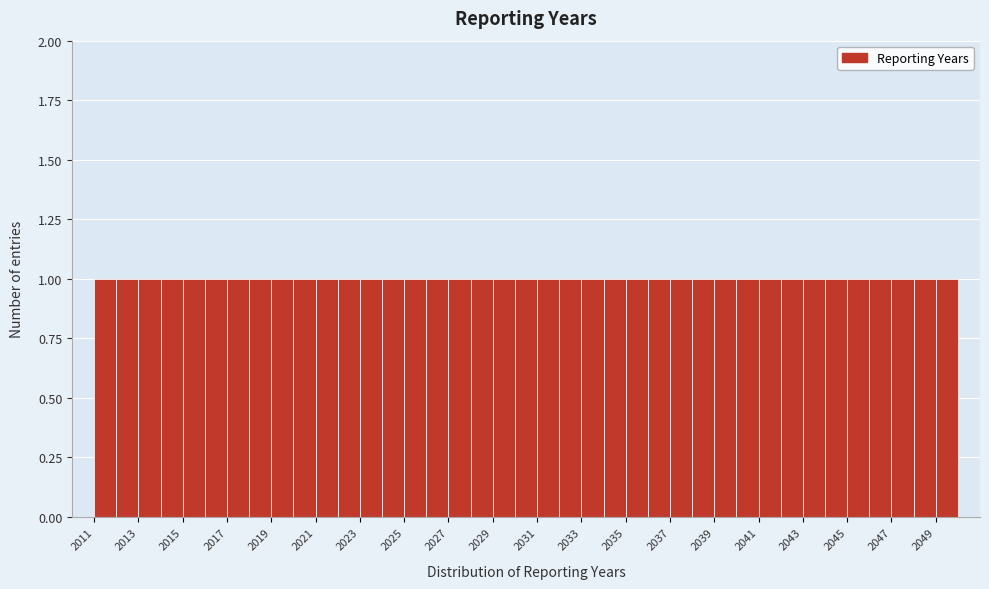

What is the height of the bar covering 2022 to 2023 on the x-axis? The values are not printed on the chart, so give them approximately, as read against the axis.

1